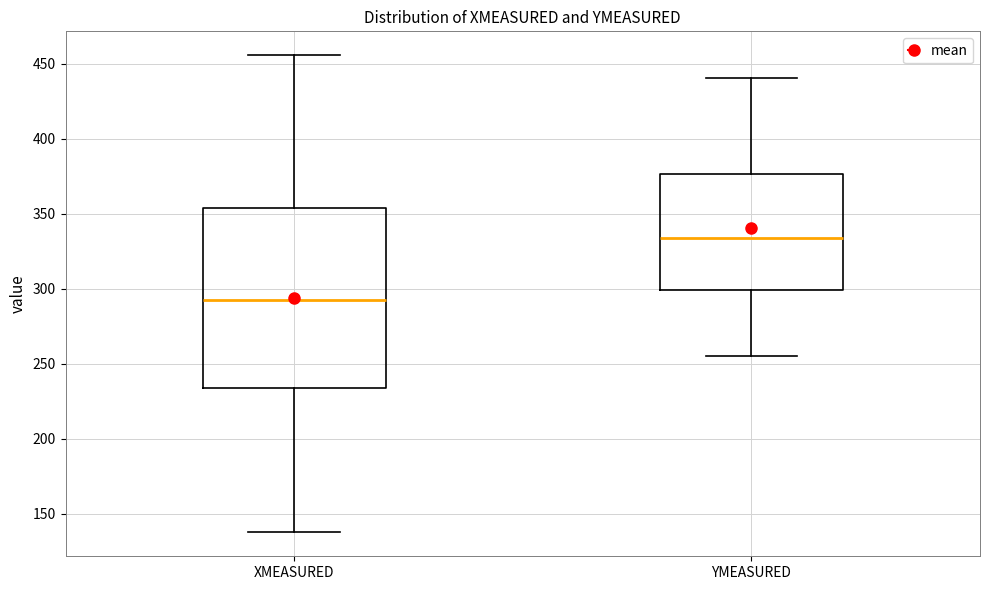

Comparing the boxes themselves (not the whiskers), which one is the tallest?

XMEASURED